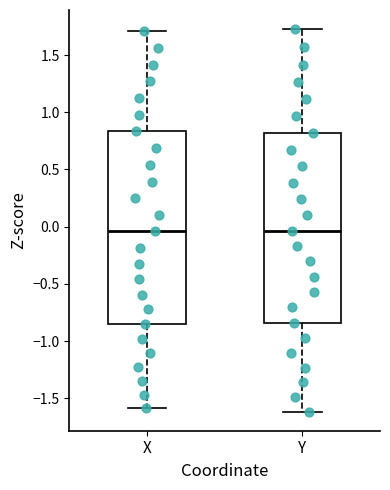

Where is the lower edge of the box for Y on the y-axis? The values are not printed on the chart, so give them approximately, as read against the axis.

-0.85